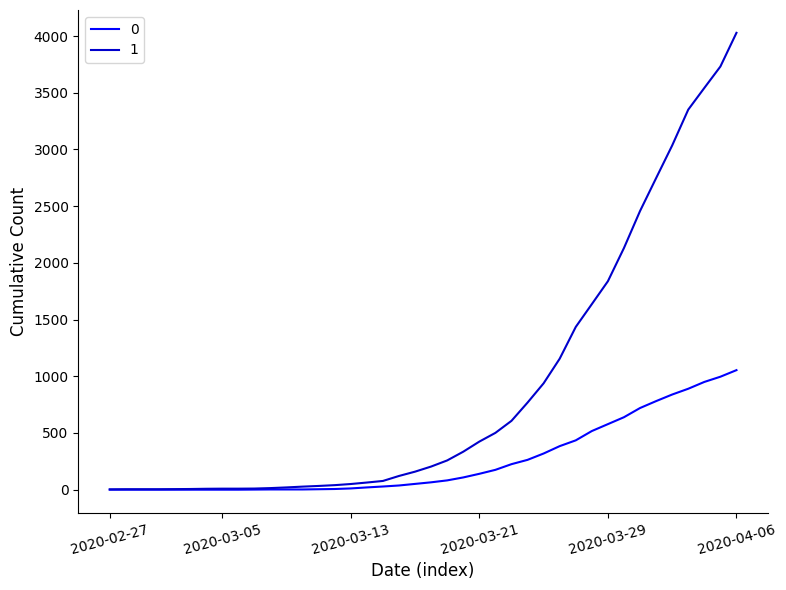

Rank the series by their maximum value, from highest to lowest.

1, 0